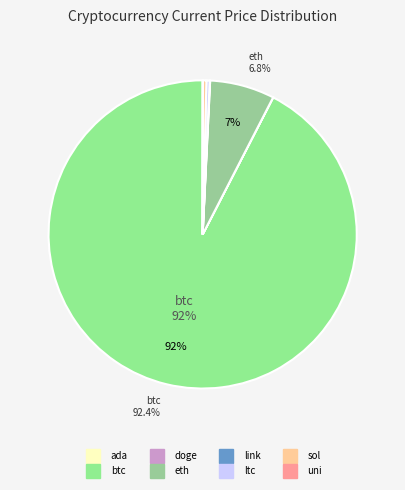

The ada slice represents 14% of the pie. True or false?

False